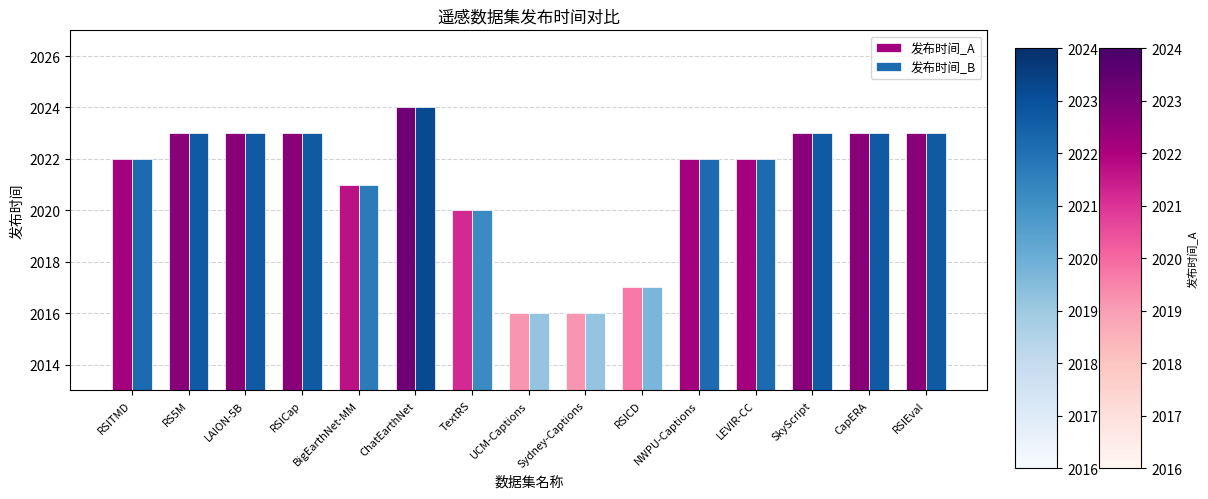

Reading left to right, list all the values displayed in this chart.

发布时间_A: 2022	2023	2023	2023	2021	2024	2020	2016	2016	2017	2022	2022	2023	2023	2023
发布时间_B: 2022	2023	2023	2023	2021	2024	2020	2016	2016	2017	2022	2022	2023	2023	2023